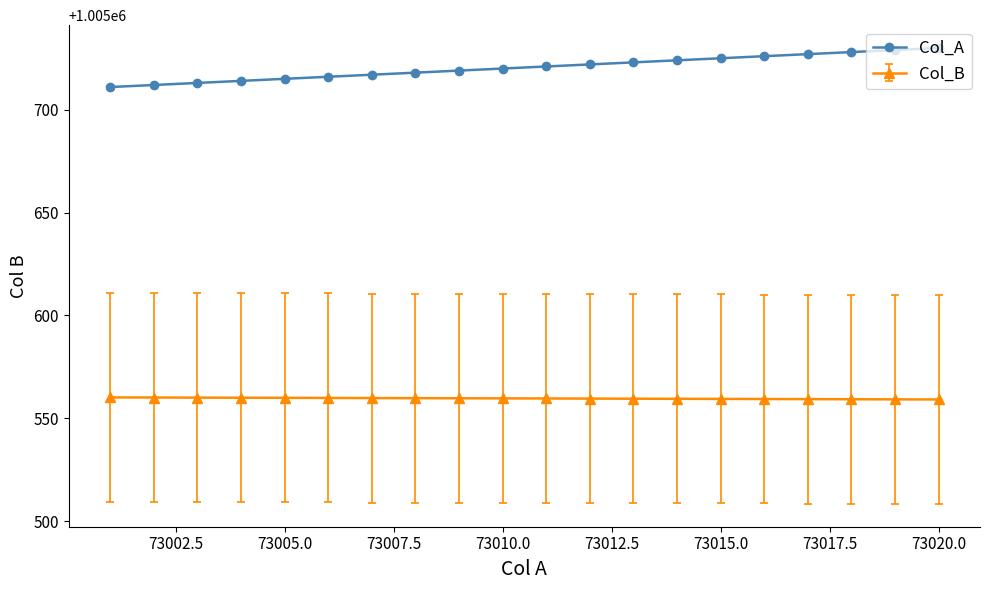

Which series has the widest spread of values?

Col_A